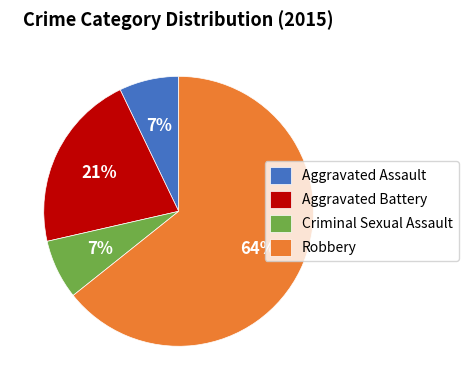

To the nearest percent, what is the average slice percentage?

25%